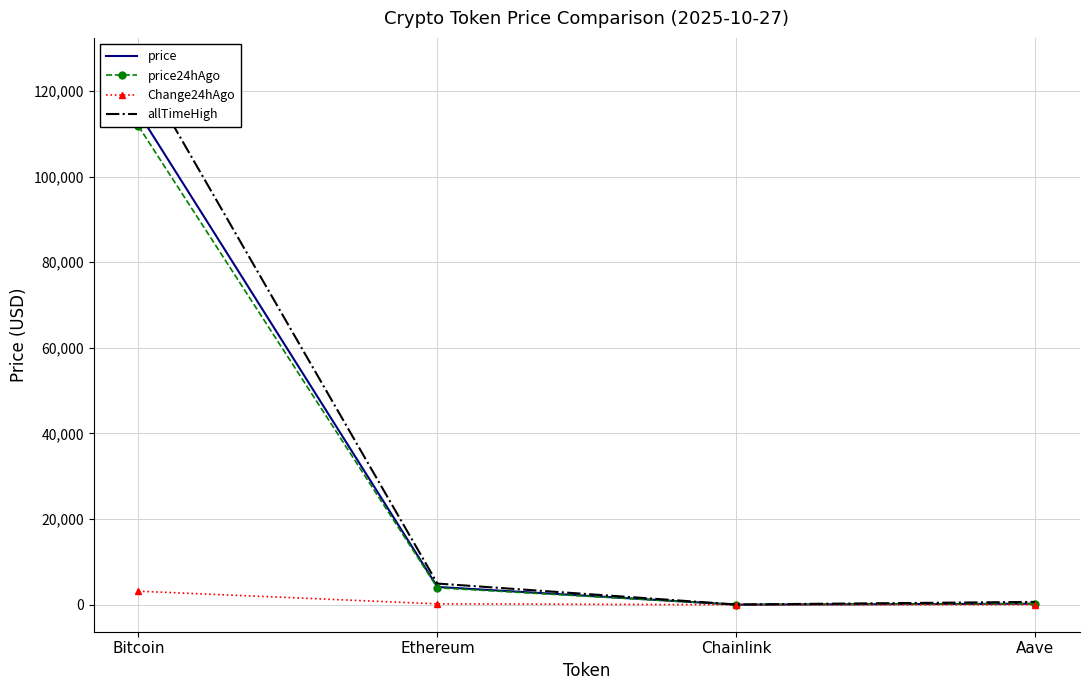

The Change24hAgo series shows 3161.0 at Bitcoin. True or false?

True